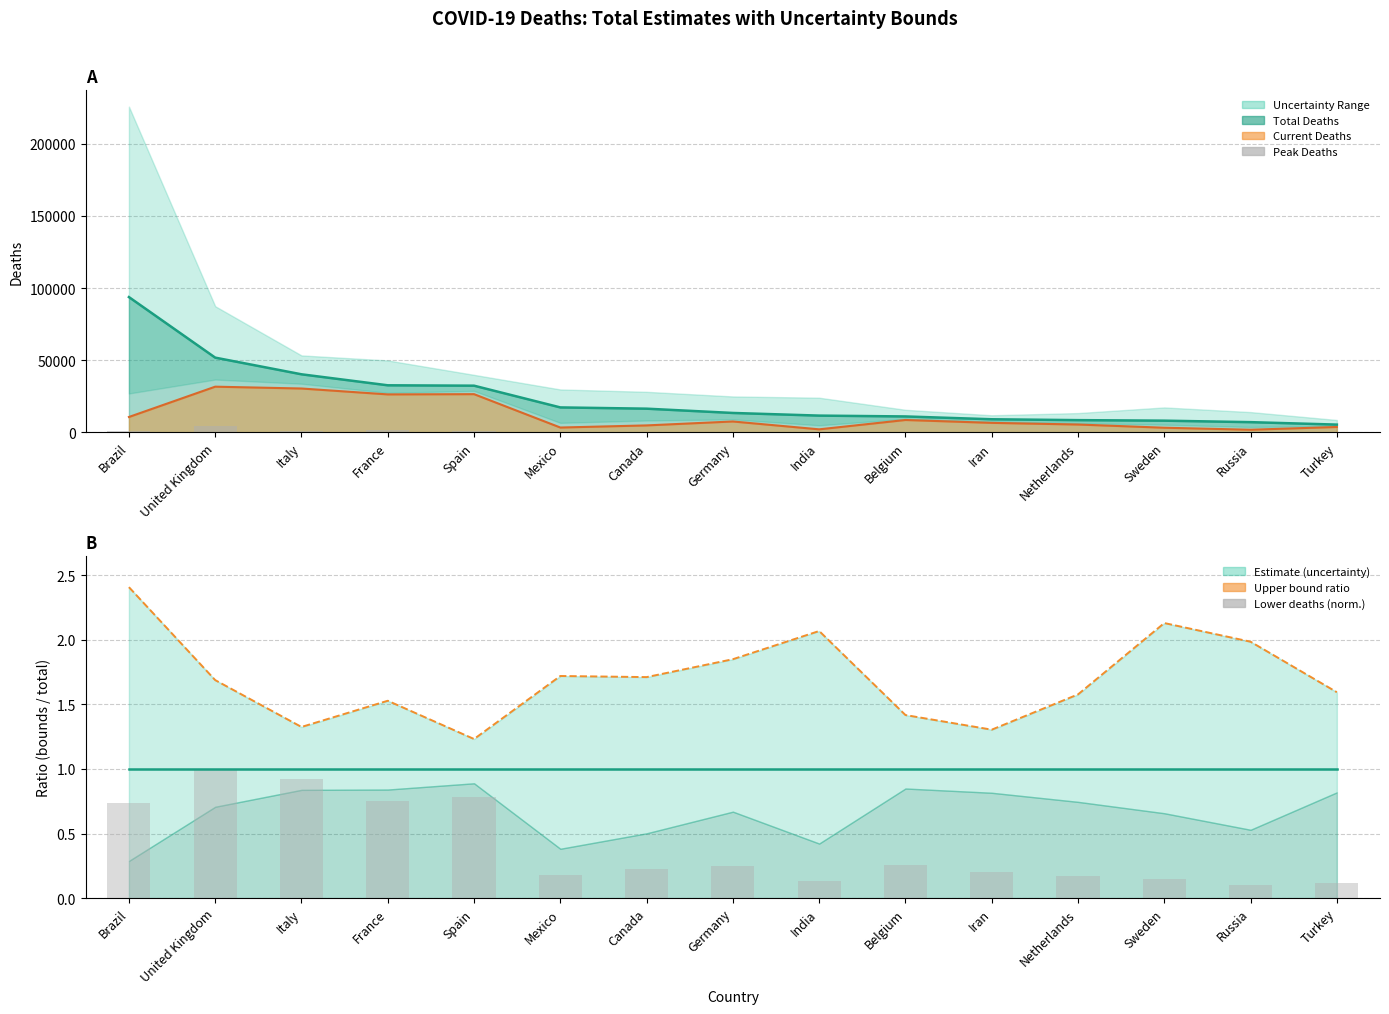

What is the smallest value displayed?

0.1